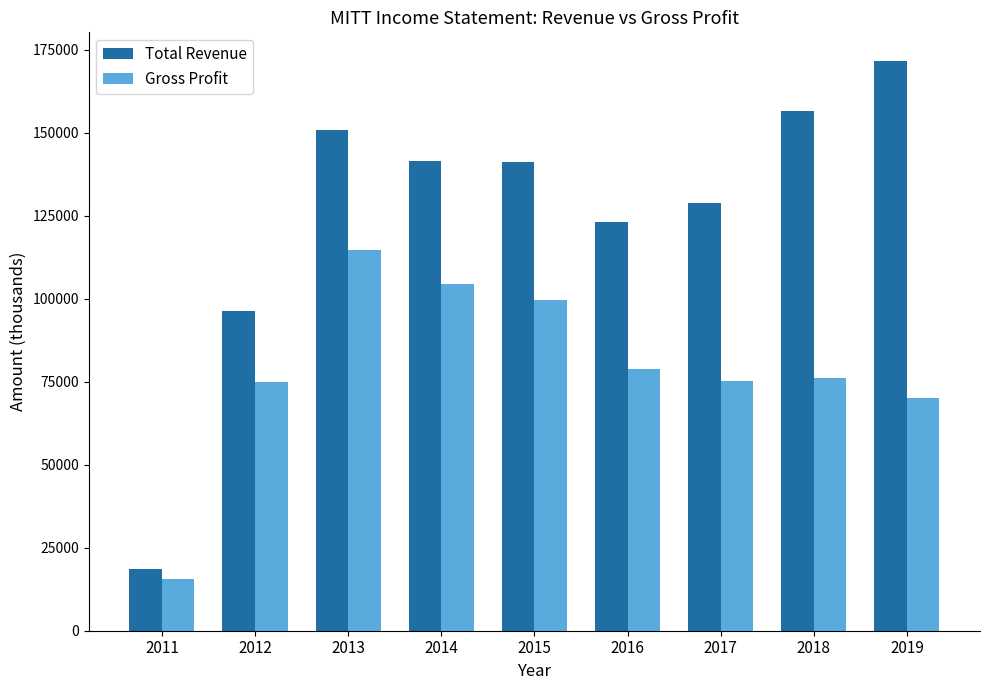

Rank the series by their average value, from highest to lowest.

Total Revenue, Gross Profit